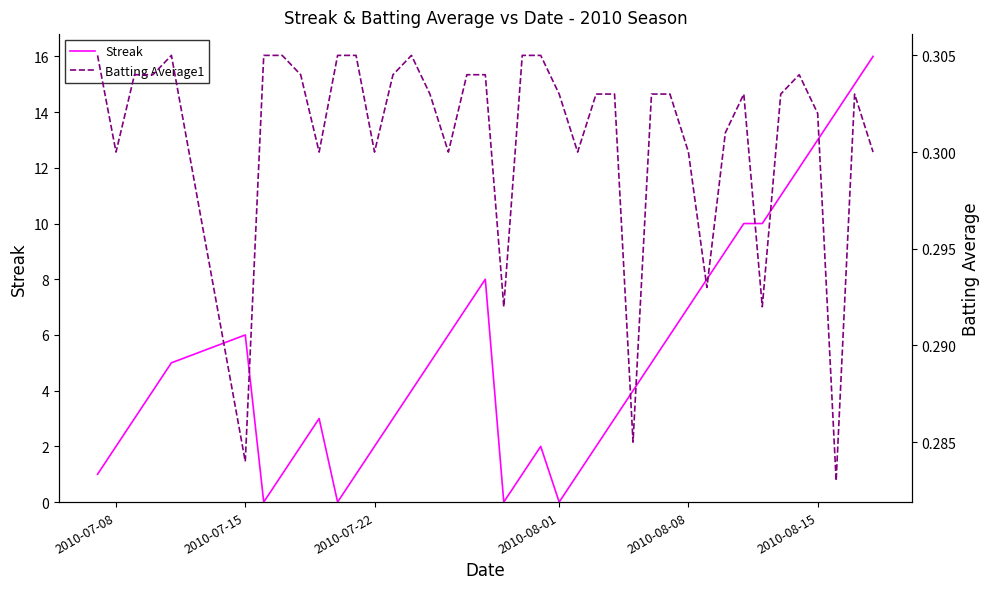

What is the highest value of the Streak series?

16